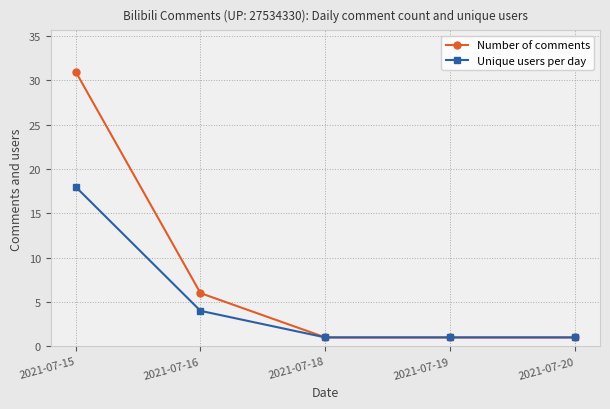

Which series has the largest range (max minus min)?

Number of comments